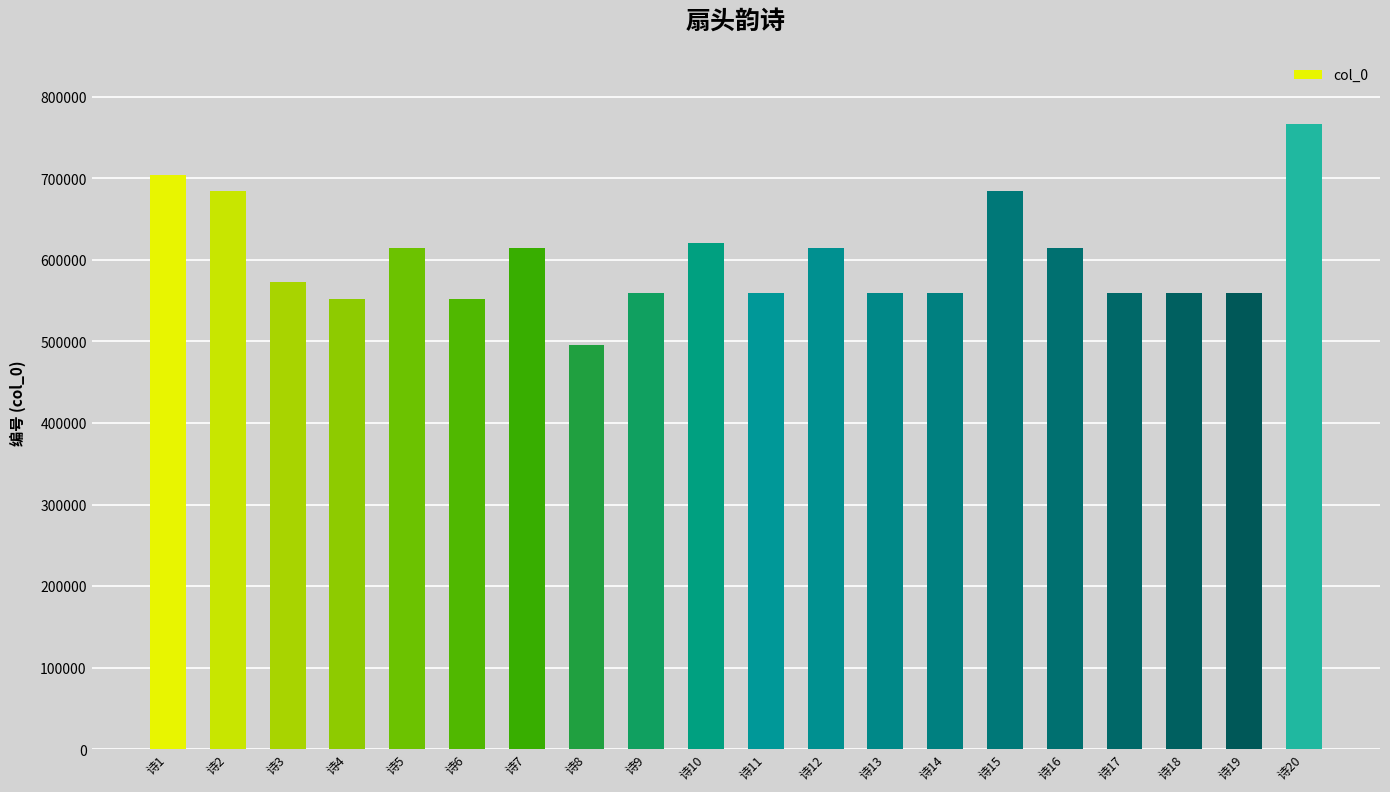

What is the value of the 17th bar from the left?

559594